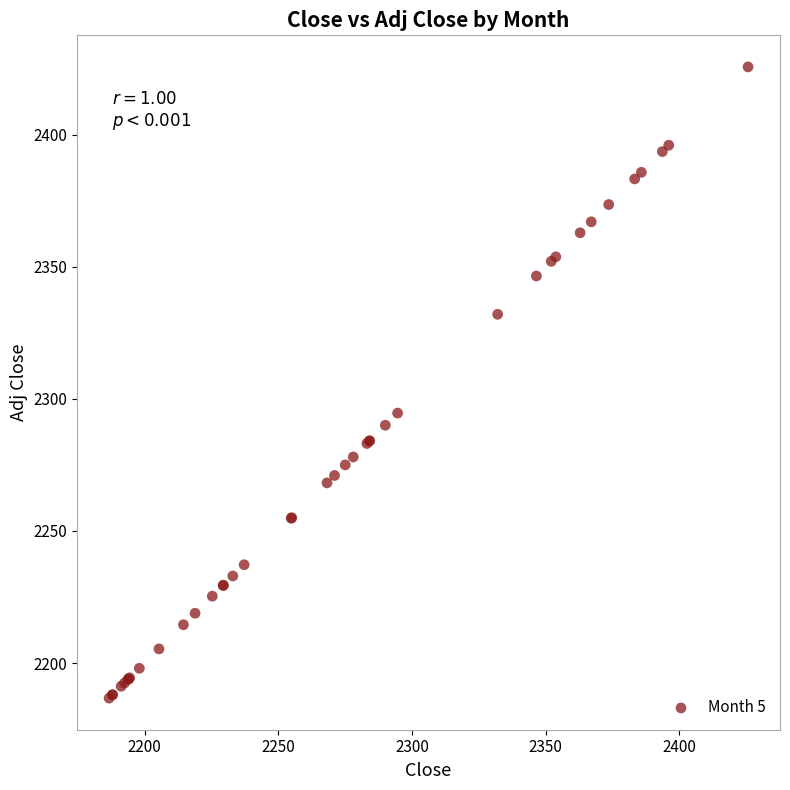

What Y value in the scatter plot is closest to 2306?

2294.6